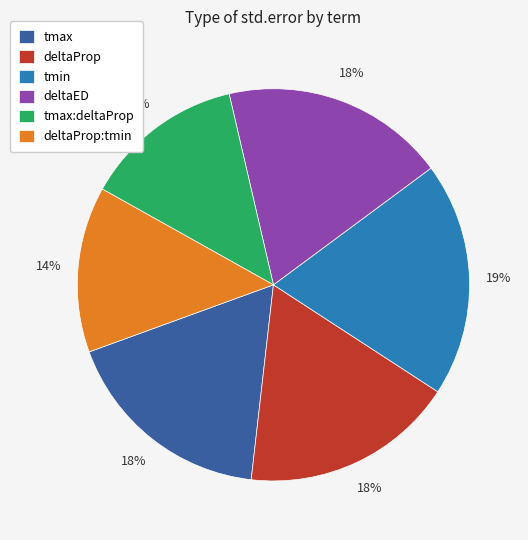

Is the sum of tmax and tmin greater than half?

No